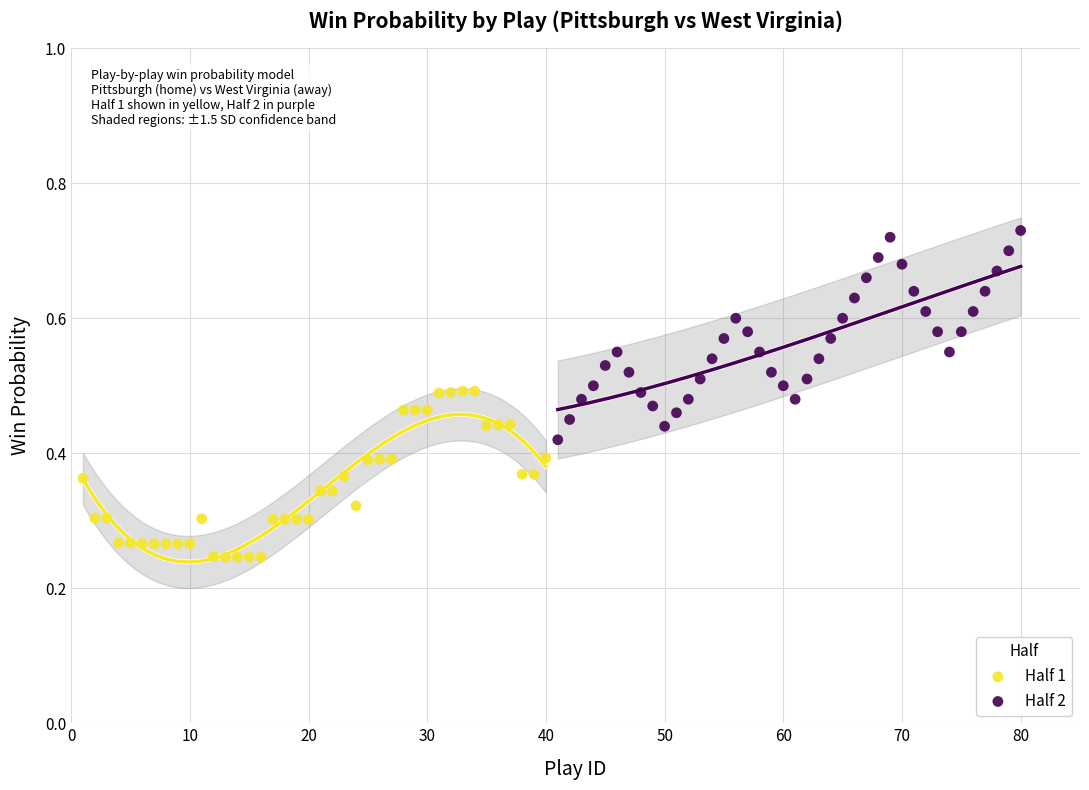

Which series contains the highest Y value?

Half 2